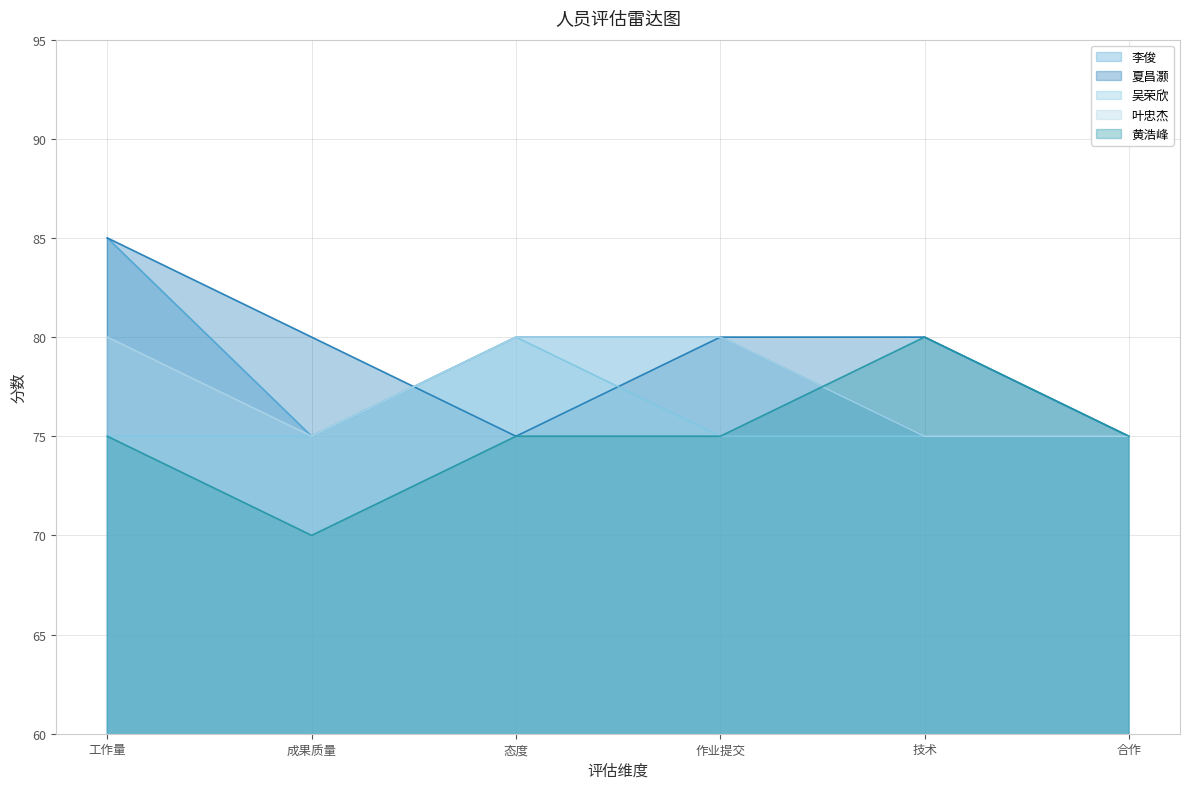

Which series ends up on top after the final intersection of 黄浩峰 and 李俊?

黄浩峰